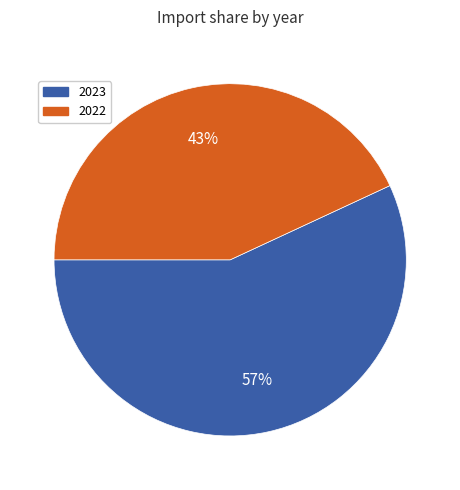

Is there any slice that represents more than half of the pie?

Yes